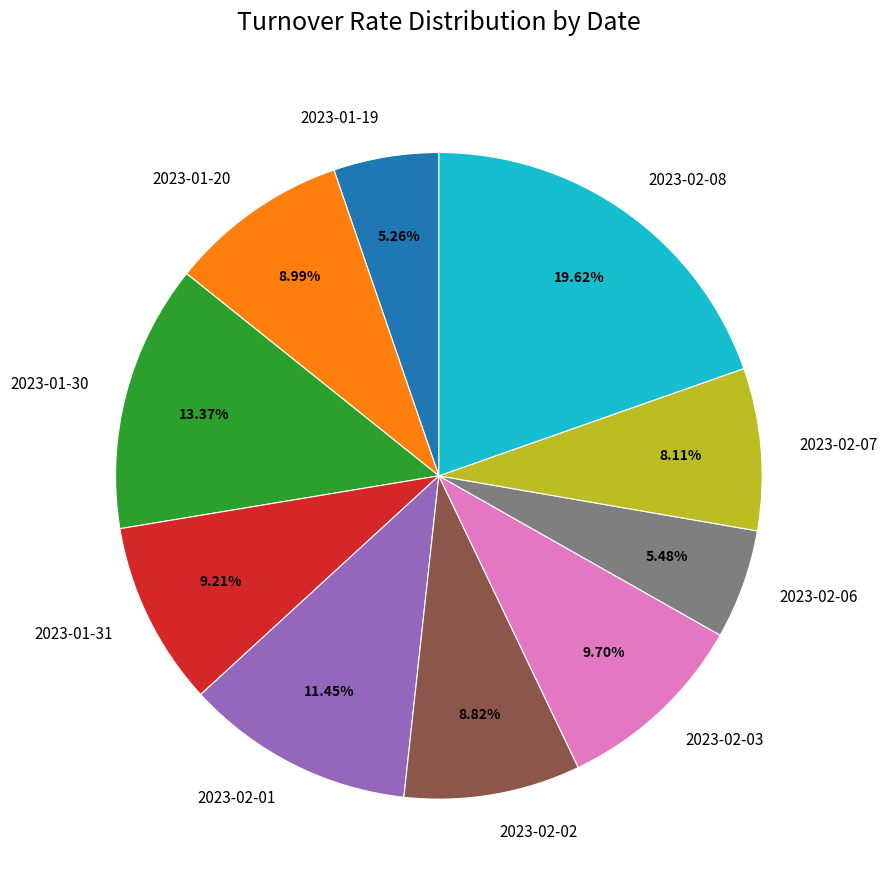

Is 2023-01-30 the majority of the pie?

No